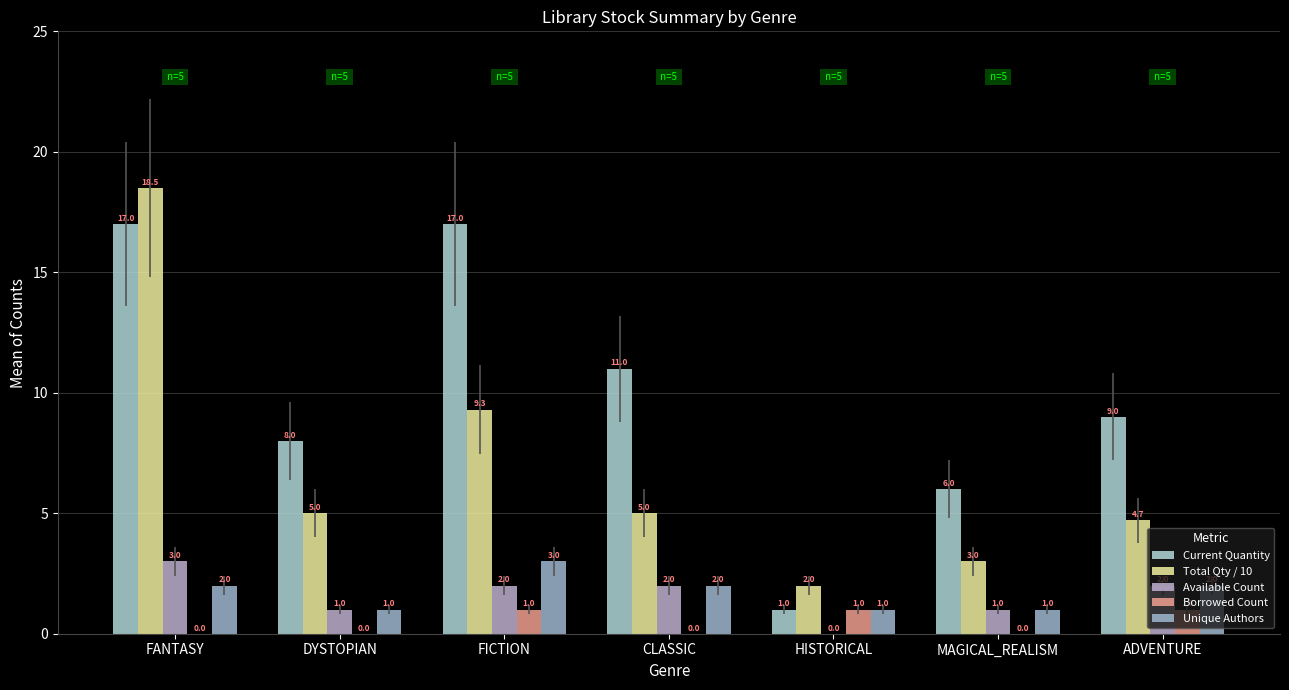

What are all the series names shown in the legend?

Current Quantity, Total Qty / 10, Available Count, Borrowed Count, Unique Authors